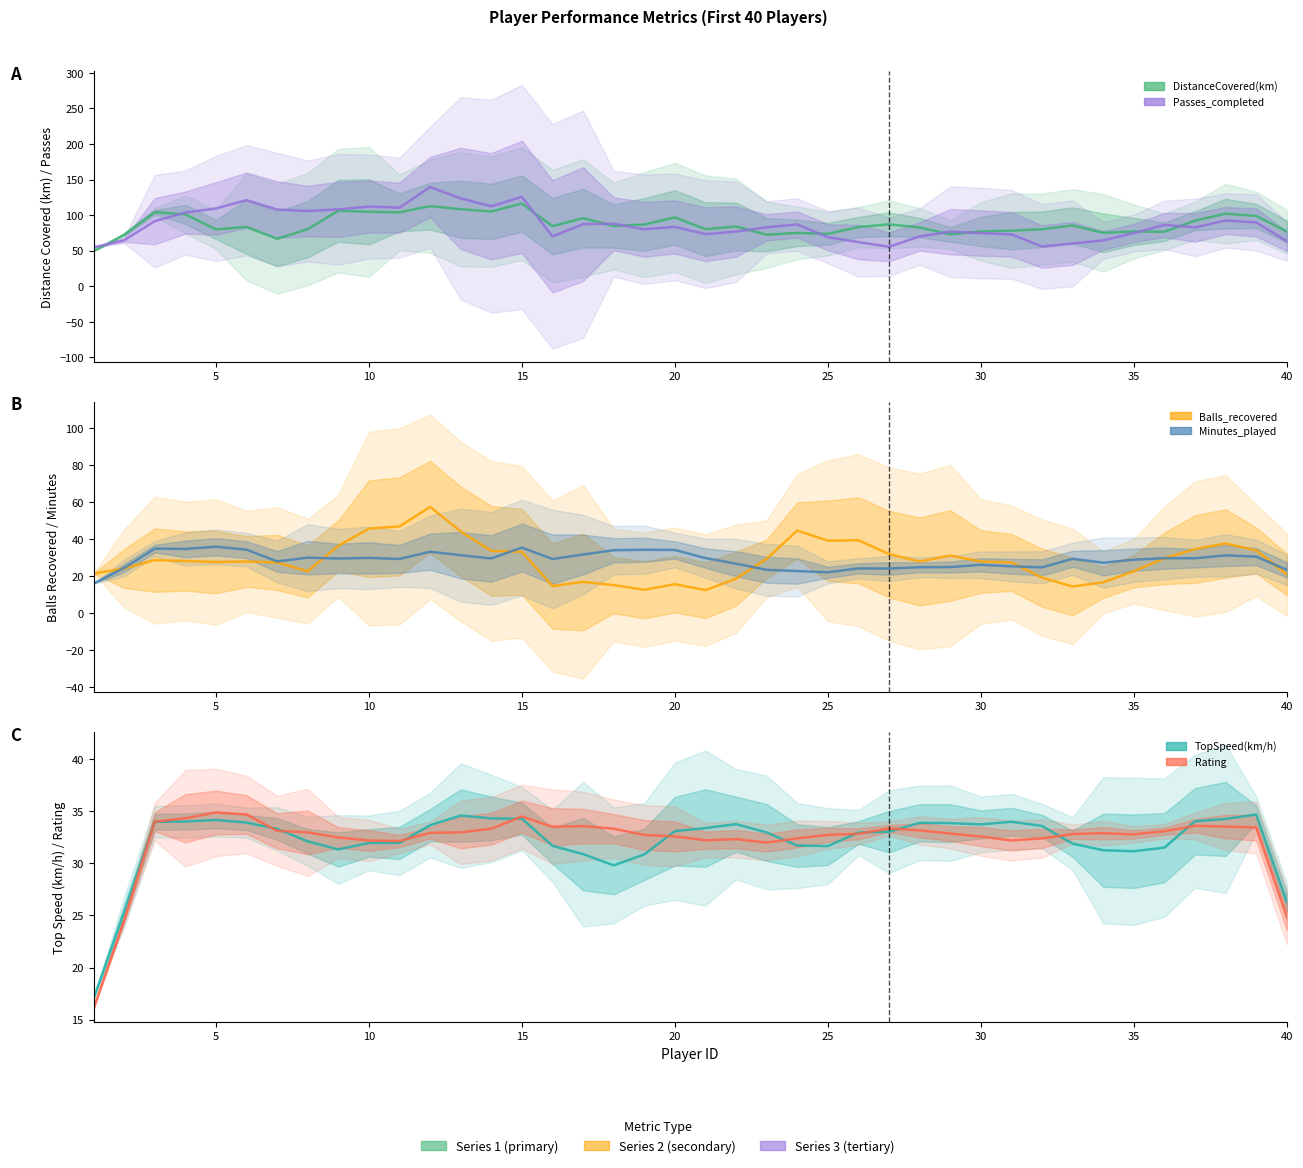

True or false: Minutes_played has a value of 35.2 at 25.

False